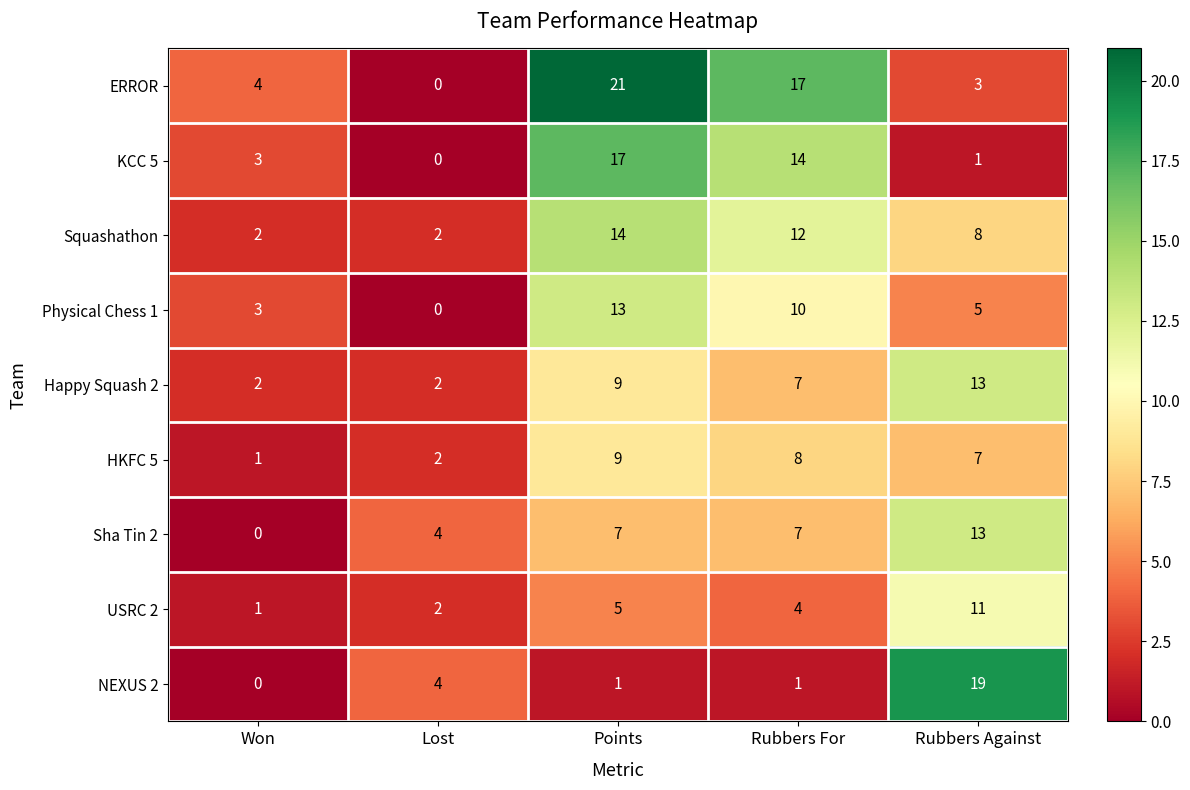

What is the spread (max minus min) of values at Lost?

4